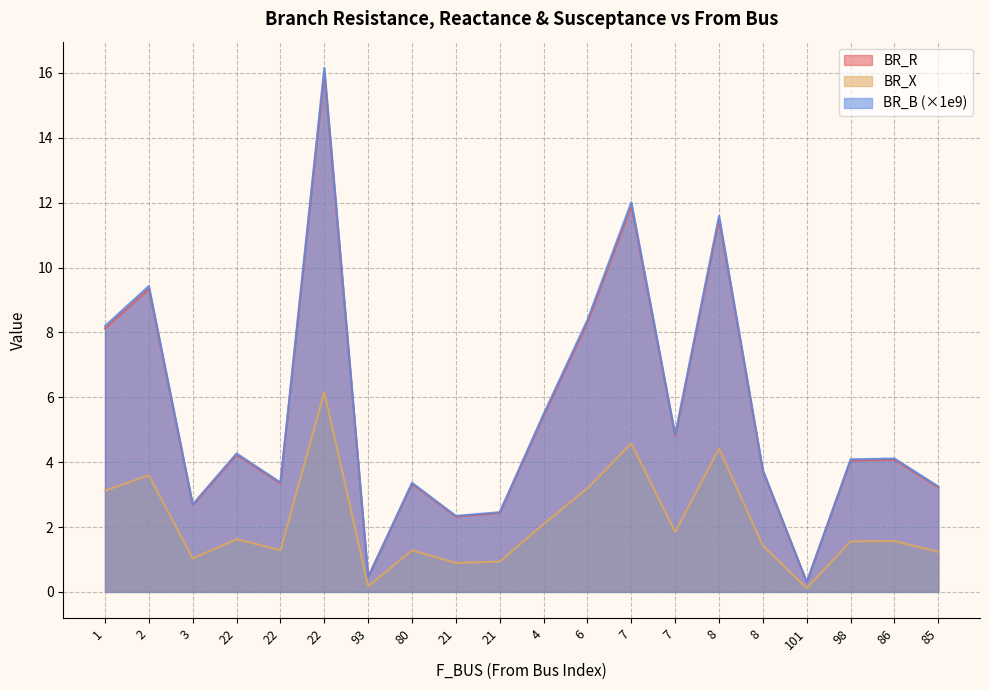

Reading left to right, what are all the values shown in this chart?

BR_R: 1=8.1	2=9.3	3=2.7	22=4.2	22=3.3	22=16.0	93=0.5	80=3.3	21=2.3	21=2.4	4=5.4	6=8.3	7=11.9	7=4.8	8=11.5	8=3.7	101=0.3	98=4.1	86=4.1	85=3.2
BR_X: 1=3.1	2=3.6	3=1.0	22=1.6	22=1.3	22=6.2	93=0.2	80=1.3	21=0.9	21=0.9	4=2.1	6=3.2	7=4.6	7=1.8	8=4.4	8=1.4	101=0.1	98=1.6	86=1.6	85=1.2
BR_B: 1=8.2	2=9.4	3=2.7	22=4.3	22=3.4	22=16.2	93=0.5	80=3.4	21=2.3	21=2.5	4=5.5	6=8.4	7=12.0	7=4.8	8=11.6	8=3.8	101=0.3	98=4.1	86=4.1	85=3.3